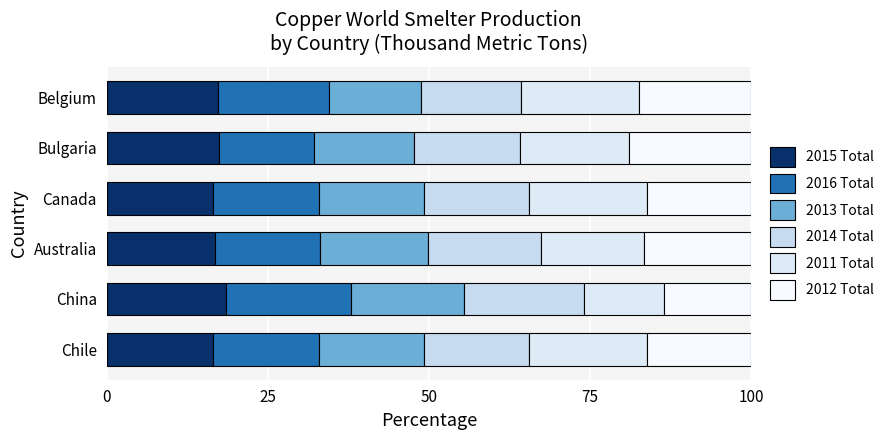

How many distinct data groups are displayed?

6